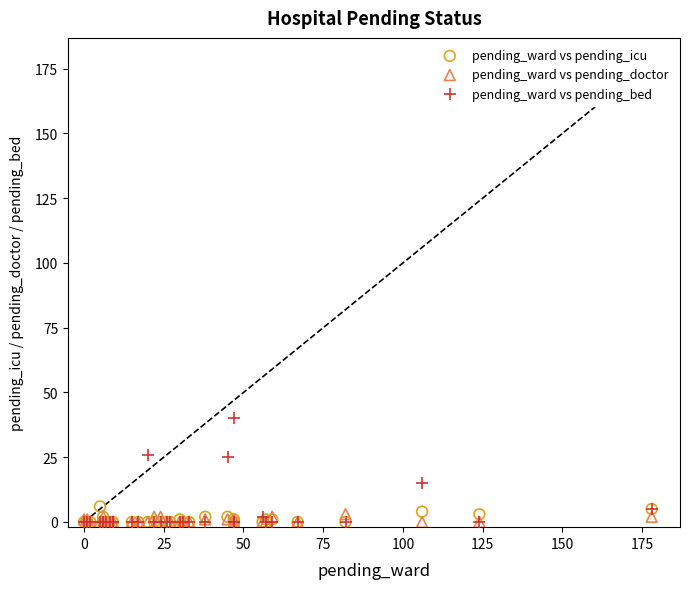

What are all the series names shown in the legend?

pending_ward vs pending_icu, pending_ward vs pending_doctor, pending_ward vs pending_bed